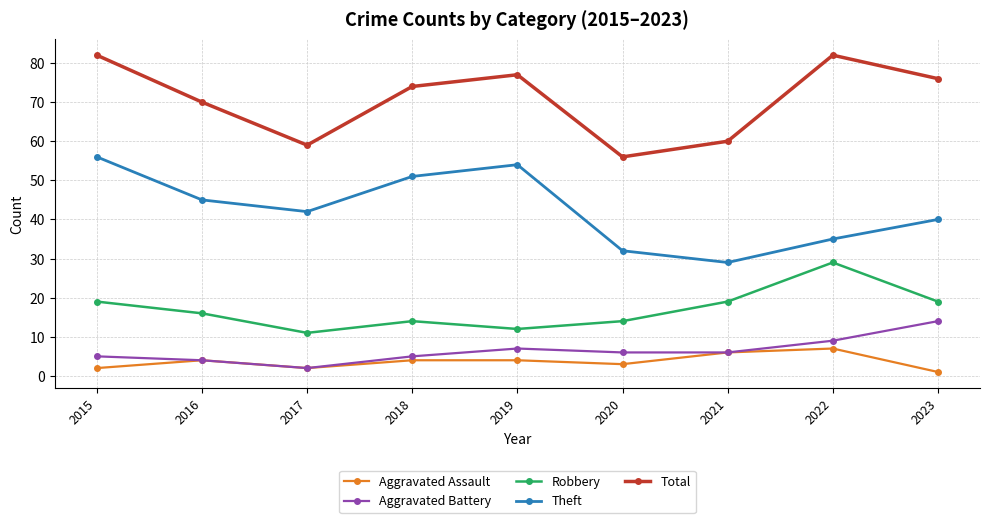

Reading left to right, extract all data points from this chart.

Aggravated Assault: 2015=2	2016=4	2017=2	2018=4	2019=4	2020=3	2021=6	2022=7	2023=1
Aggravated Battery: 2015=5	2016=4	2017=2	2018=5	2019=7	2020=6	2021=6	2022=9	2023=14
Robbery: 2015=19	2016=16	2017=11	2018=14	2019=12	2020=14	2021=19	2022=29	2023=19
Theft: 2015=56	2016=45	2017=42	2018=51	2019=54	2020=32	2021=29	2022=35	2023=40
Total: 2015=82	2016=70	2017=59	2018=74	2019=77	2020=56	2021=60	2022=82	2023=76